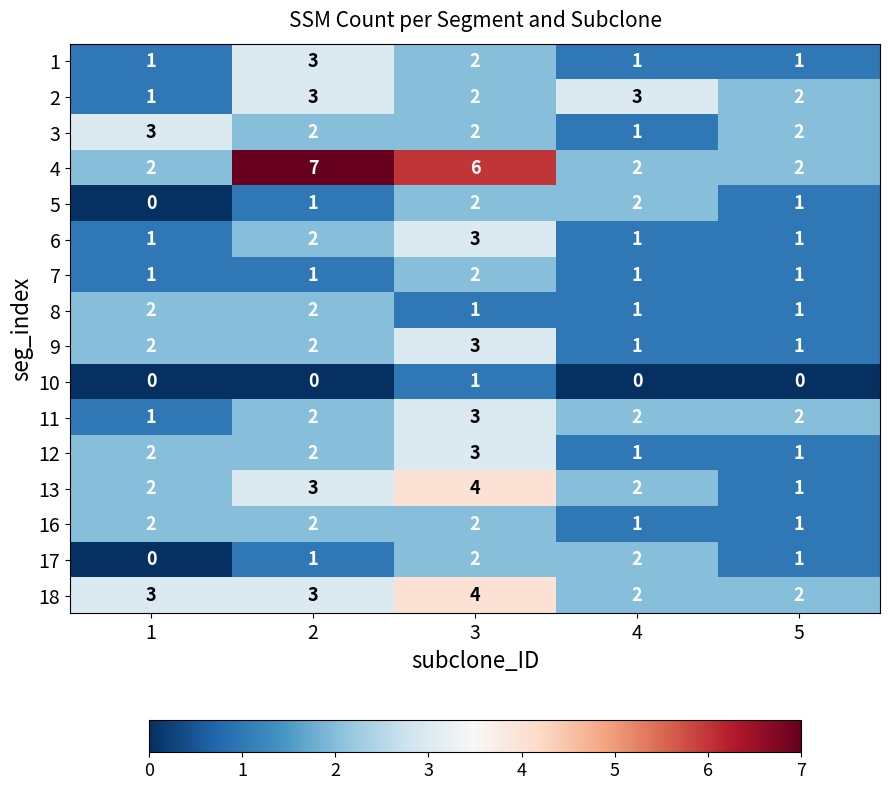

How many 12 values are between 1 and 2?

4